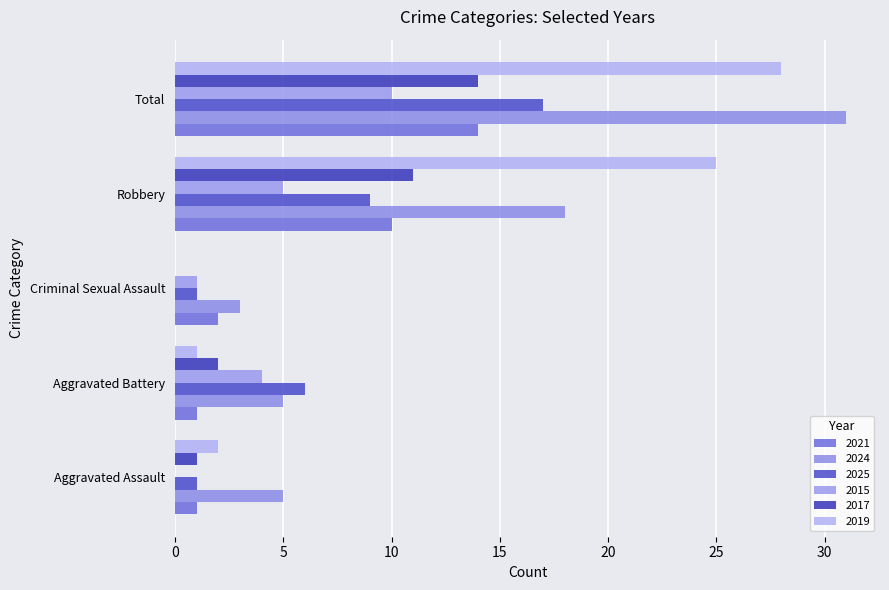

Which label corresponds to the smallest value in the chart?

Aggravated Assault